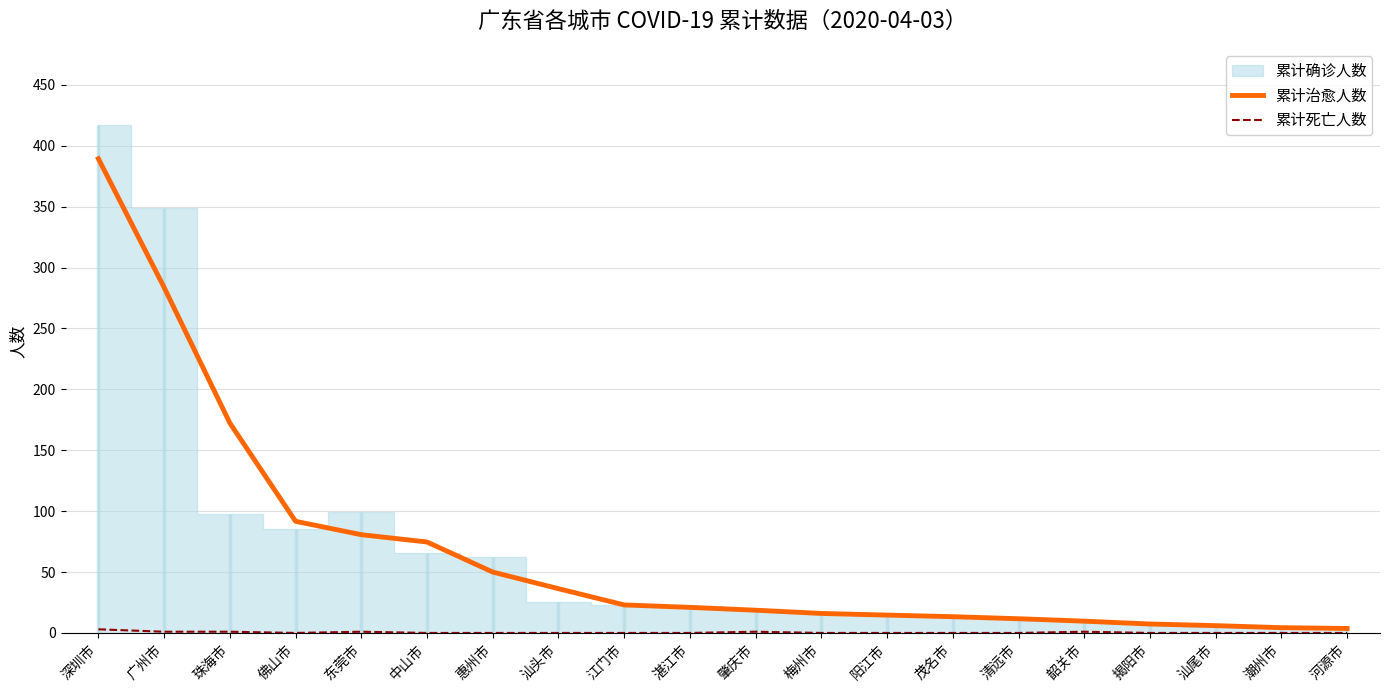

What is the approximate value of 累计治愈人数 at 佛山市?

91.7